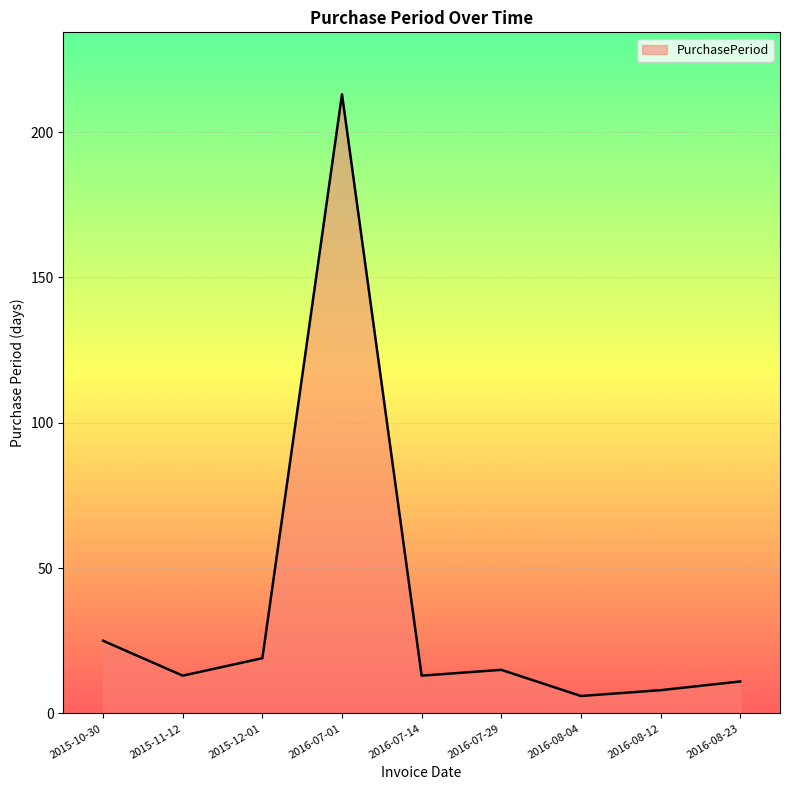

What is the difference between the maximum and second lowest values?

205